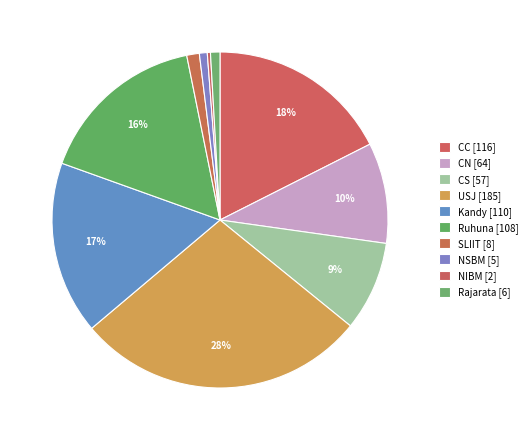

How many segments does this pie chart have?

10